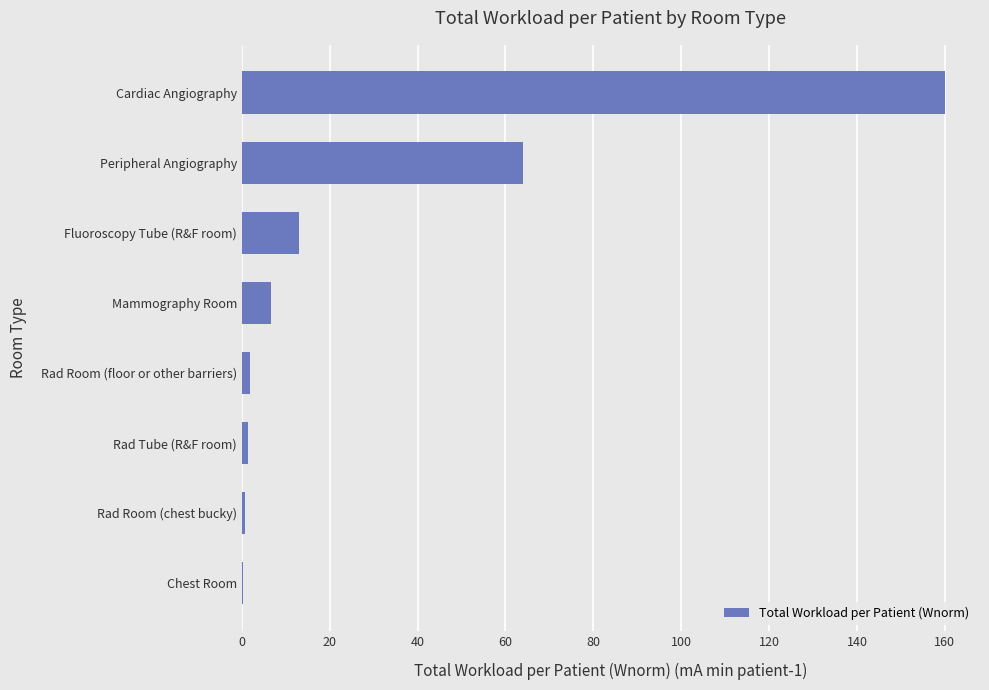

Between Chest Room and Peripheral Angiography, which is larger?

Peripheral Angiography